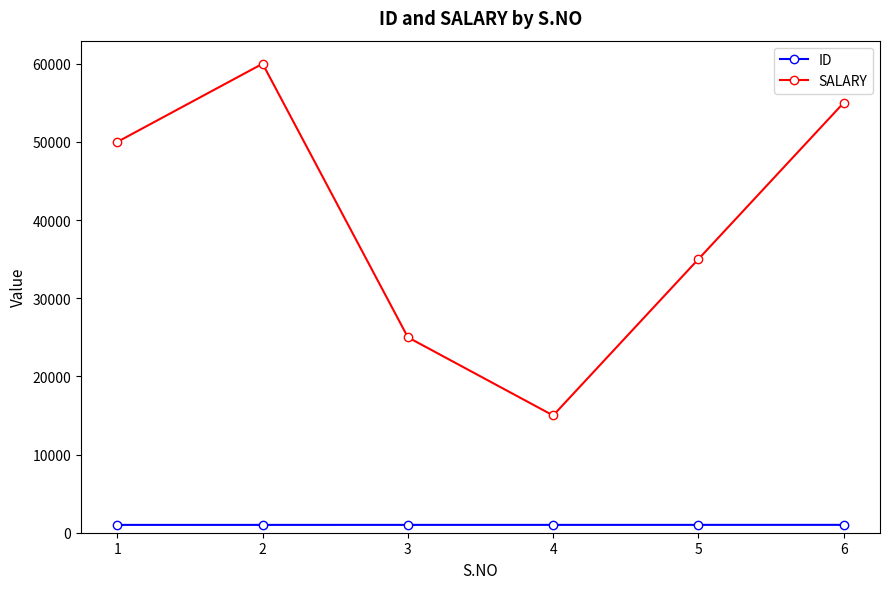

What is the average value of the SALARY series?

40000